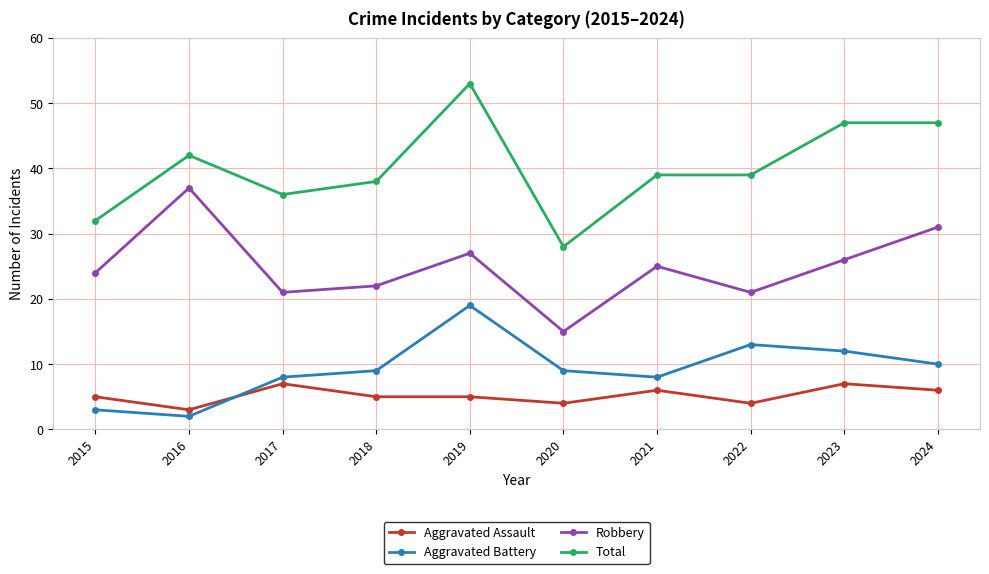

What is the approximate value of Aggravated Battery at 2017?

8